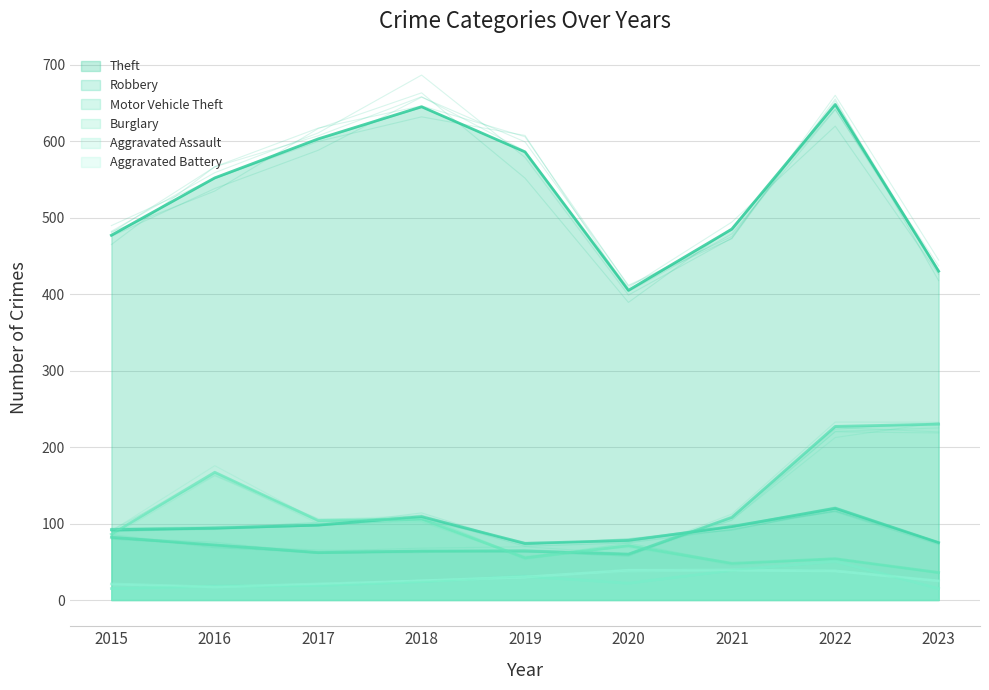

Reading left to right, list all the values displayed in this chart.

Theft: 477	552	603	645	586	405	485	648	430
Robbery: 92	94	98	109	74	78	96	120	75
Motor Vehicle Theft: 82	72	62	64	64	60	108	227	230
Burglary: 86	167	104	106	55	71	48	54	36
Aggravated Assault: 15	18	19	24	31	22	39	51	15
Aggravated Battery: 21	17	21	25	30	39	39	38	25